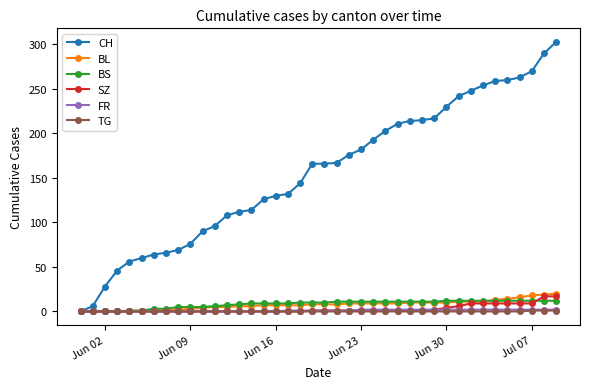

What is the difference between the maximum and minimum values in the BS series?

12